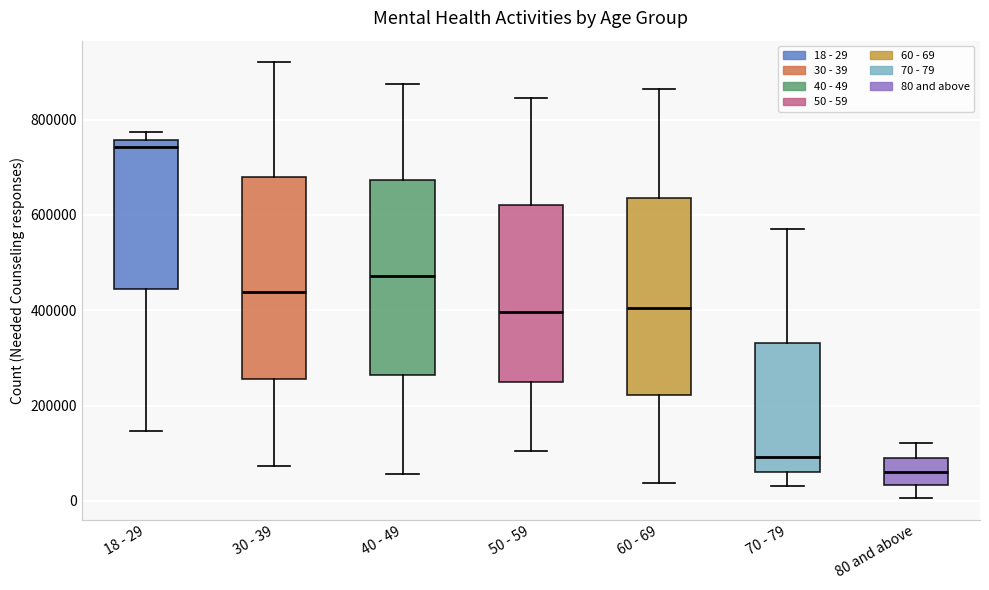

Which box's median line is the highest?

18 - 29